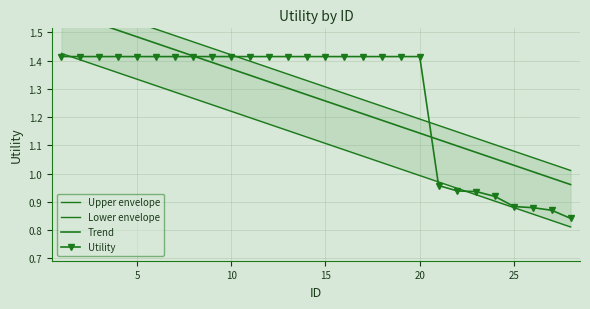

What are all the series names shown in the legend?

Upper envelope, Lower envelope, Trend, Utility